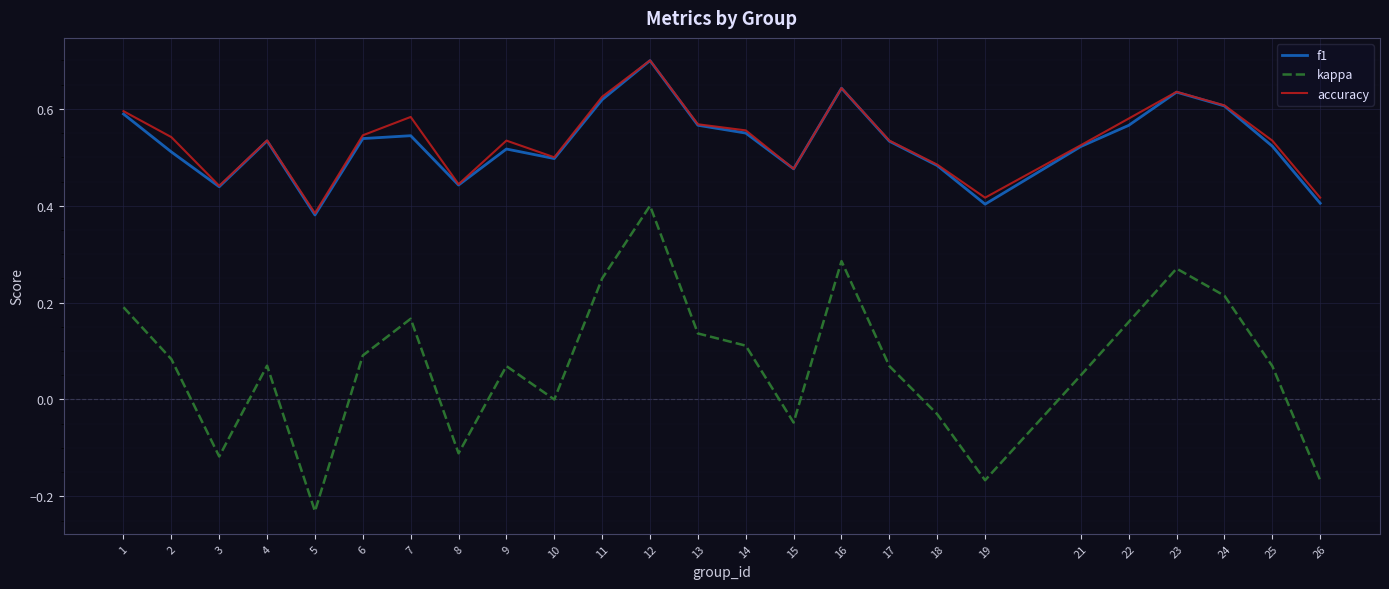

True or false: kappa and f1 cross at least once.

False